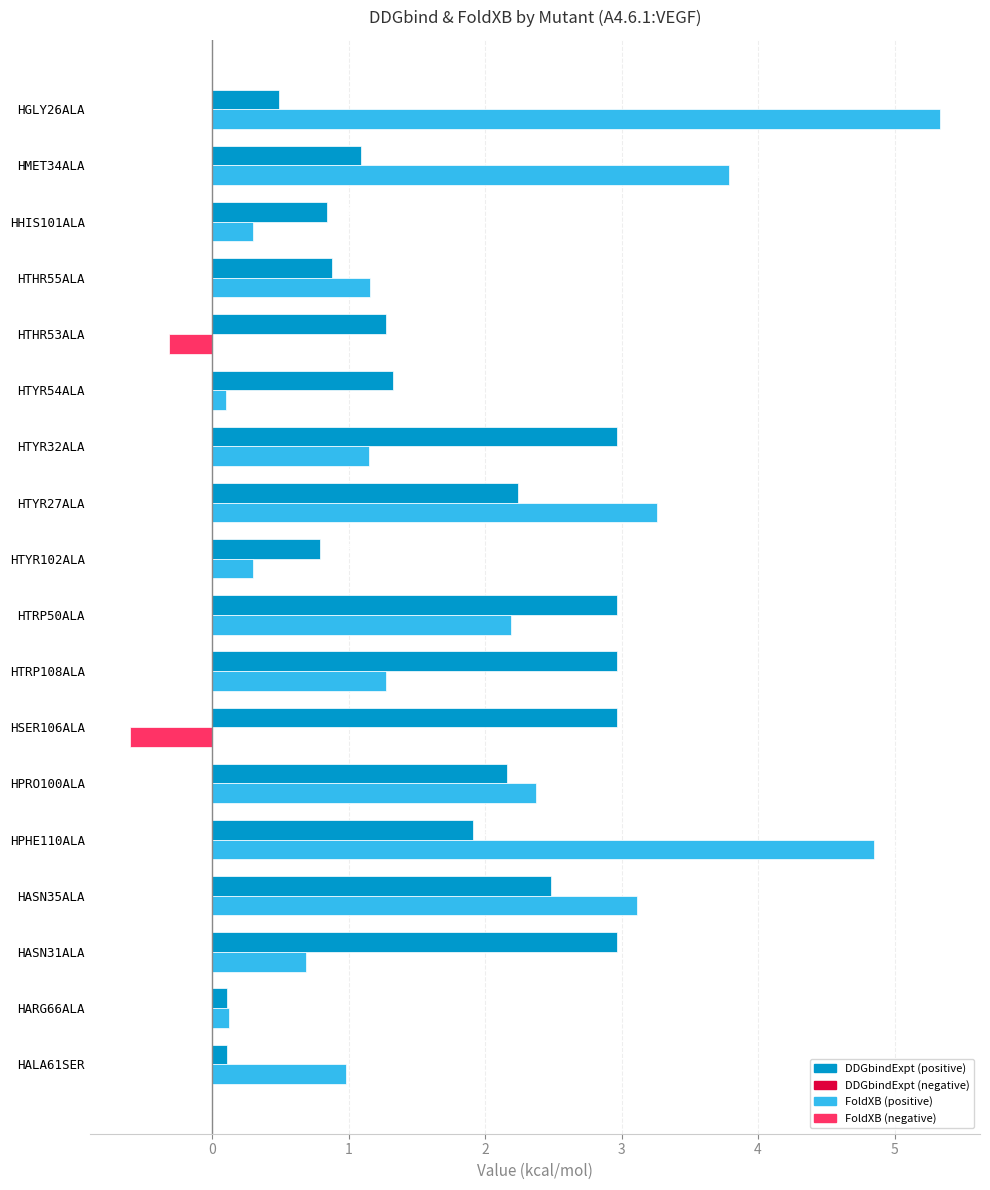

What is the total value across all series at HTHR55ALA?

2.0